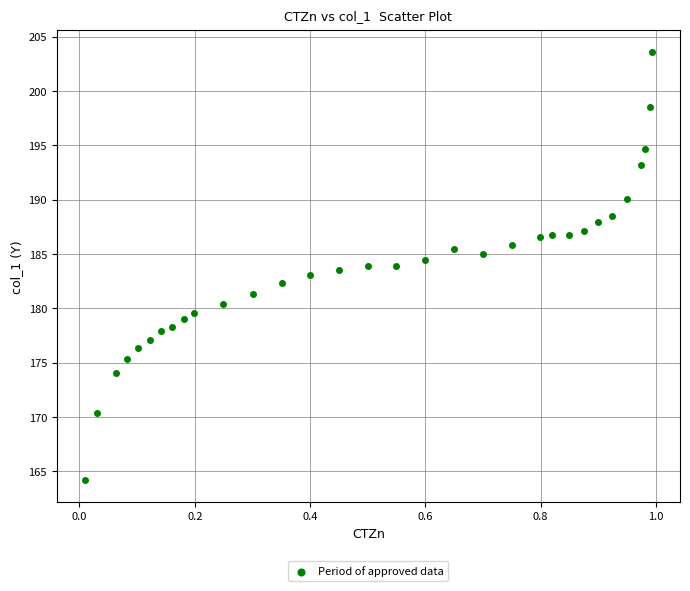

What is the range of Y values (max minus min)?

39.4